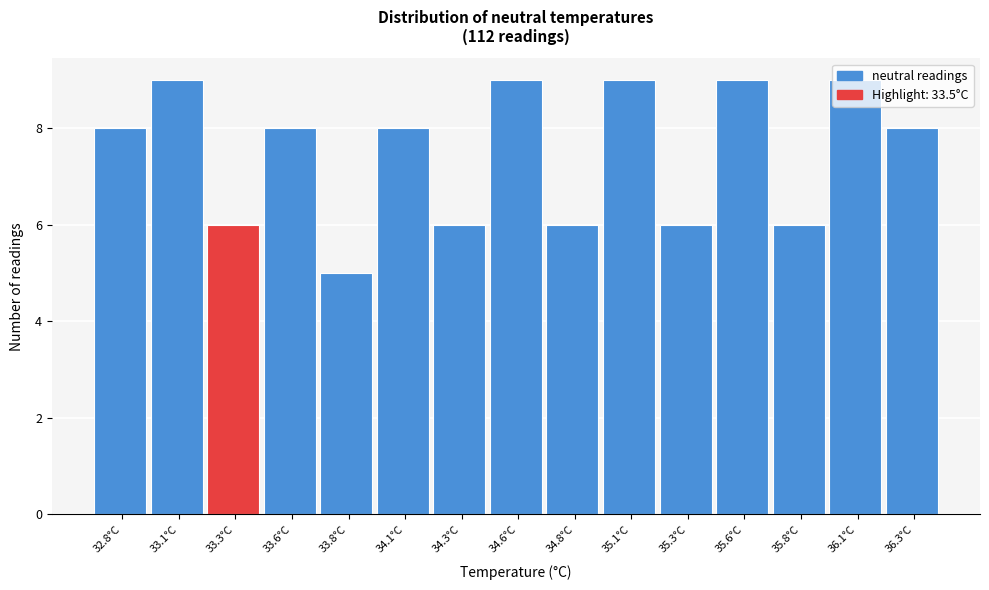

What is the minimum value shown in the chart?

5